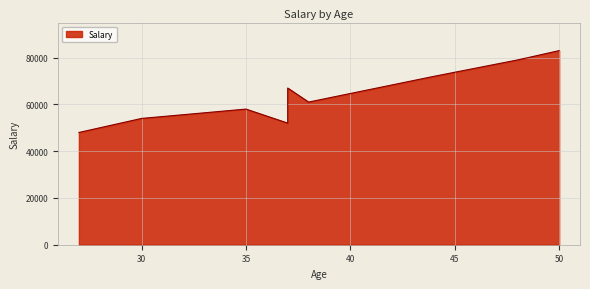

How many distinct data groups are displayed?

1